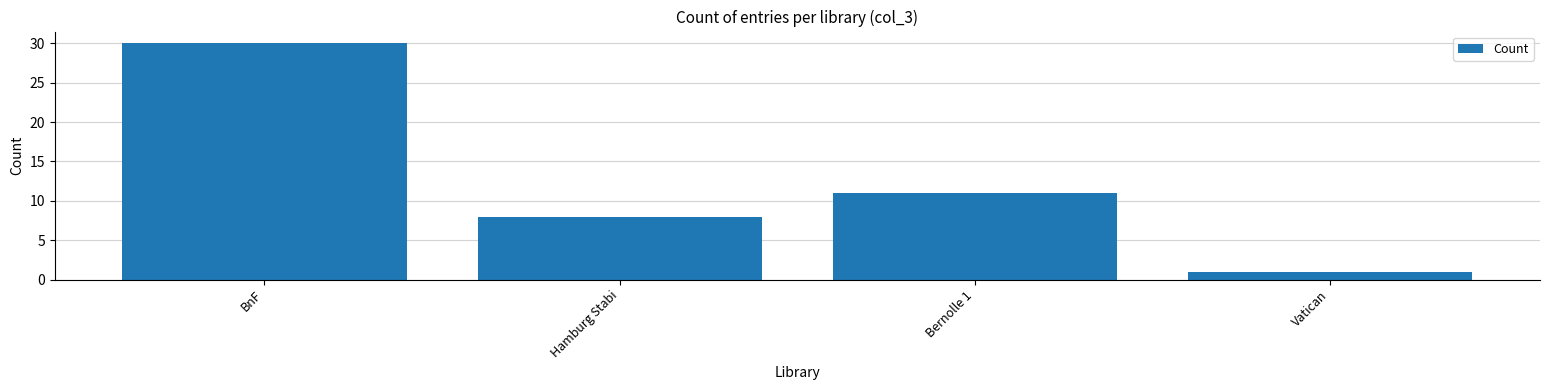

True or false: the data shows 1 at Vatican.

True